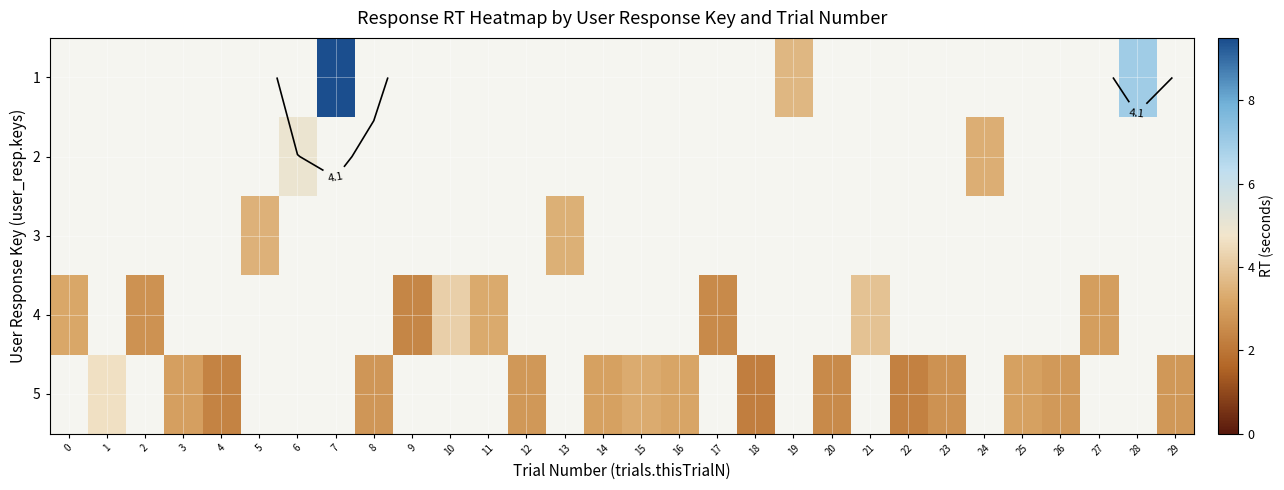

What is the minimum value shown in the chart?

2.2